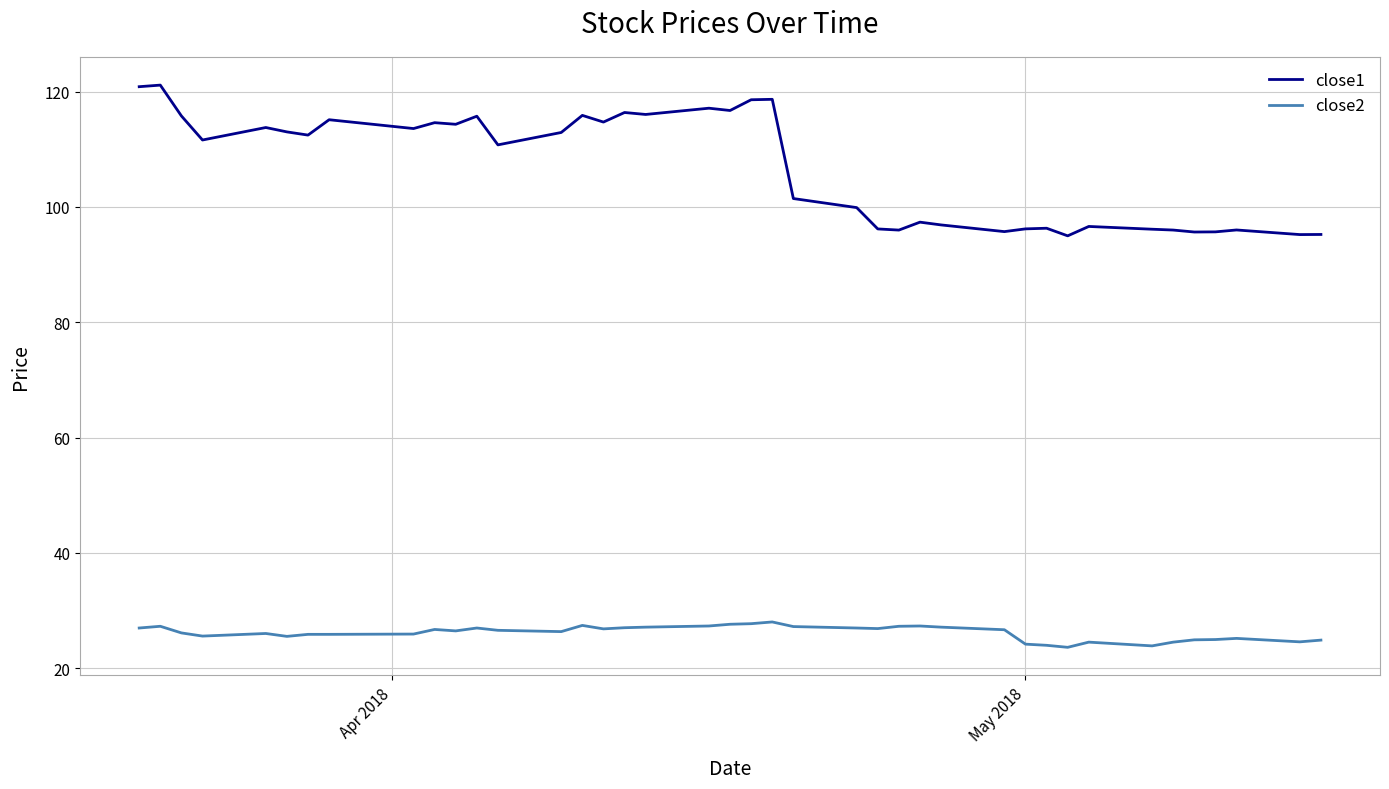

Which series has the widest spread of values?

close1